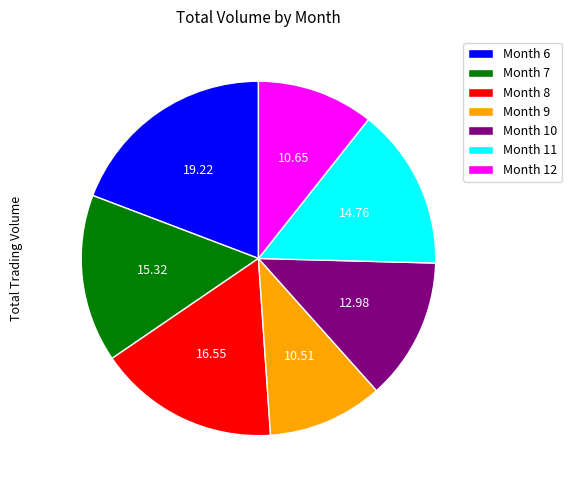

Approximately how many times larger is the value at Month 8 compared to Month 12?

1.6